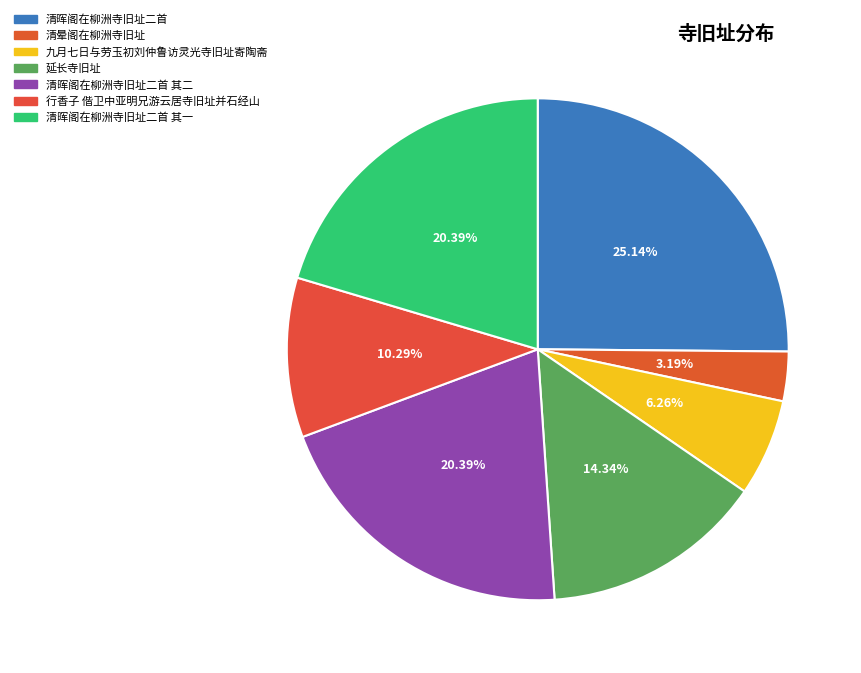

Count the number of slices in the pie.

7